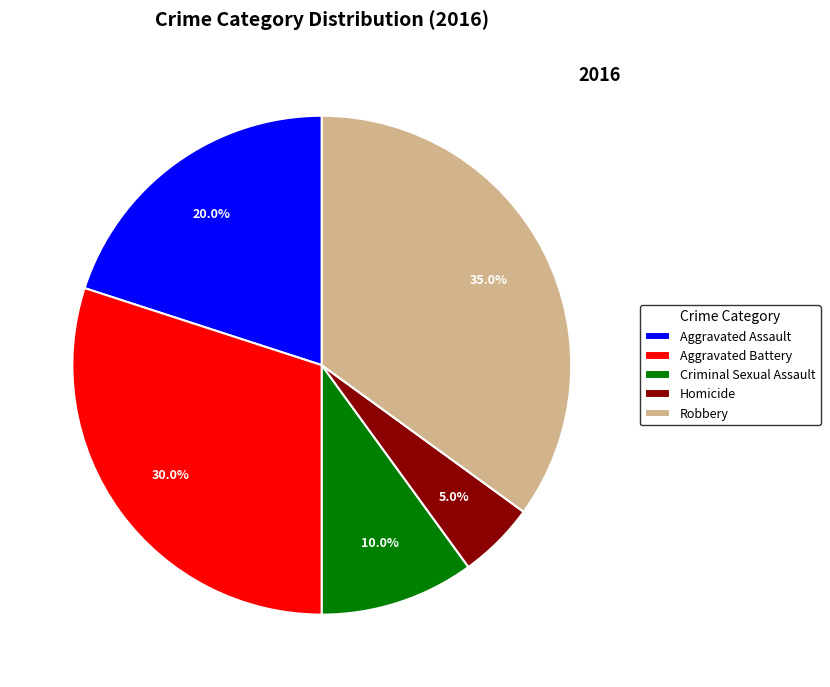

To the nearest percent, what portion does Robbery represent?

35%